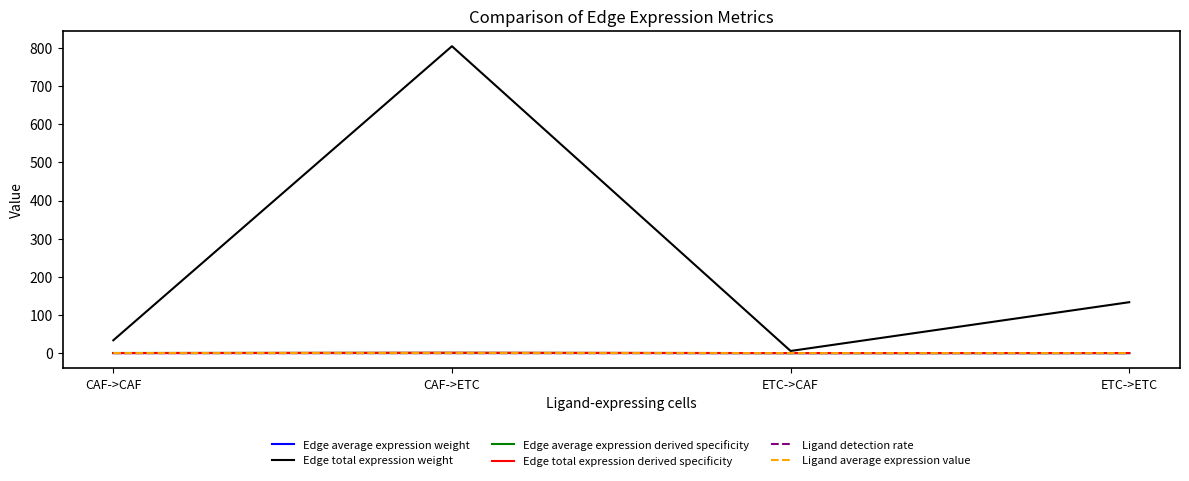

Which series changed the most between ETC->CAF and ETC->ETC?

Edge total expression weight